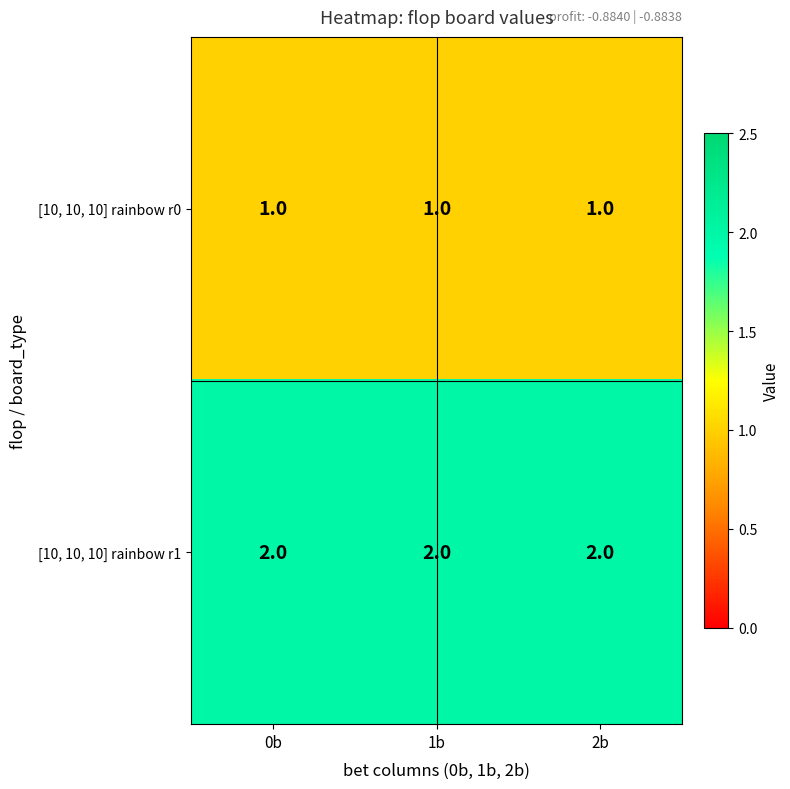

What is the total value across all series at 2b?

3